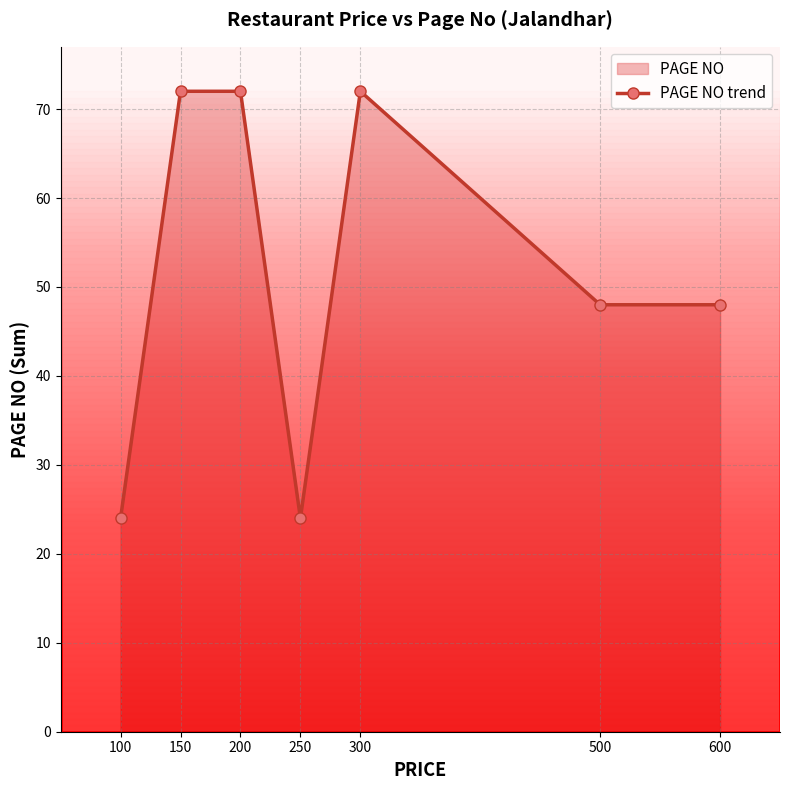

What is the average value?

51